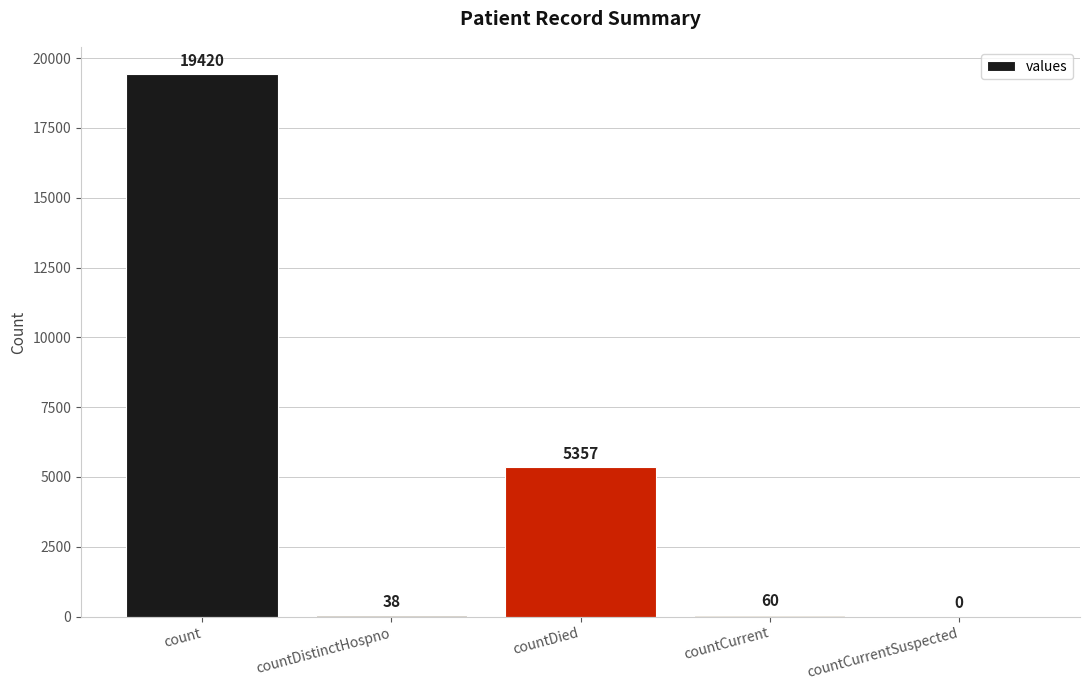

What is the change in value from count to countDistinctHospno?

-19382